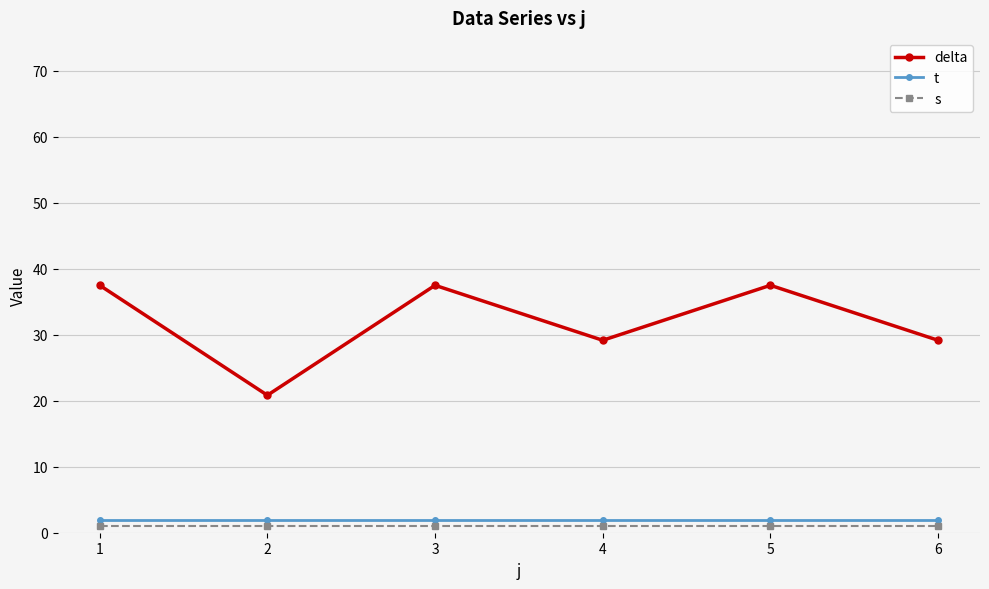

Reading right to left, what are all the values shown in this chart?

delta: 6=29.2	5=37.5	4=29.2	3=37.5	2=20.8	1=37.5
t: 6=2.0	5=2.0	4=2.0	3=2.0	2=2.0	1=2.0
s: 6=1.0	5=1.0	4=1.0	3=1.0	2=1.0	1=1.0